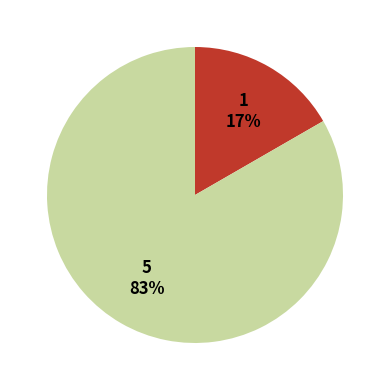

How many segments does this pie chart have?

2